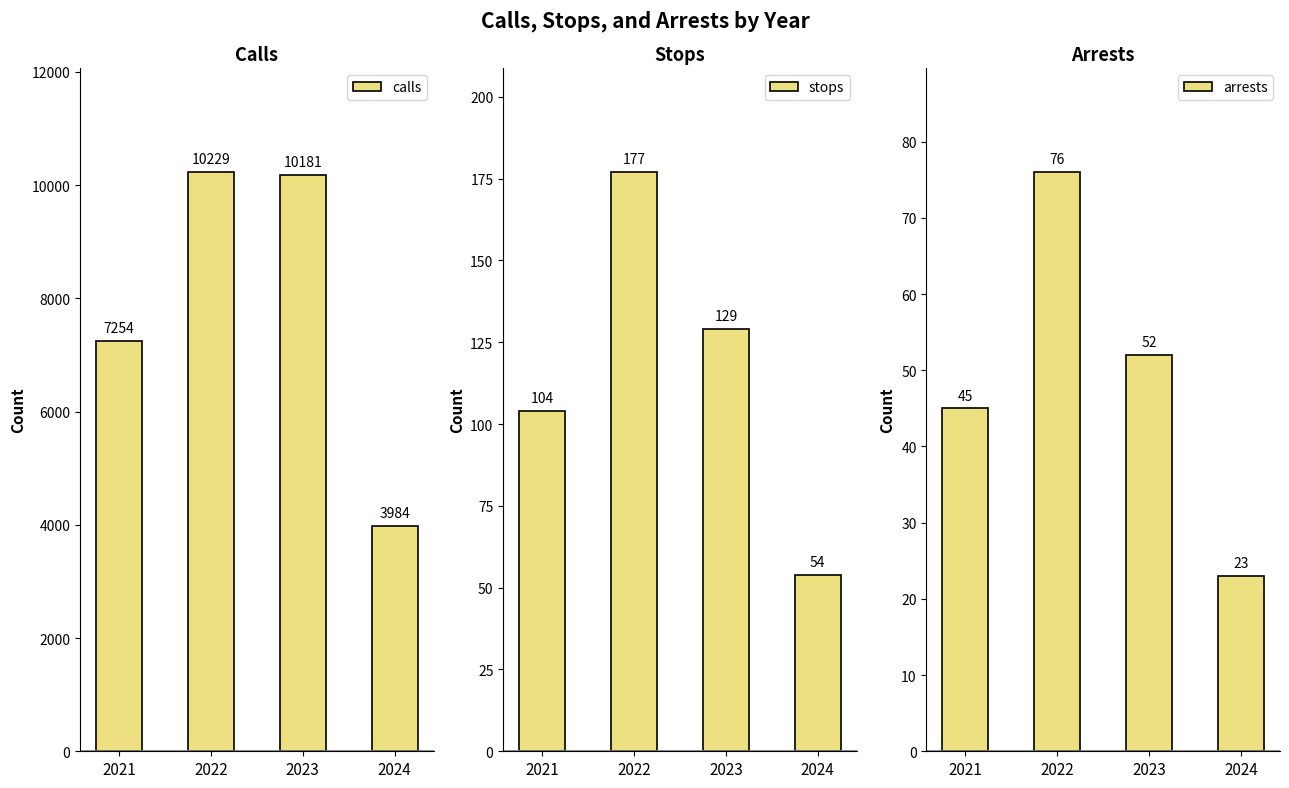

What is the value of the stops bar at the 2nd from the left?

177